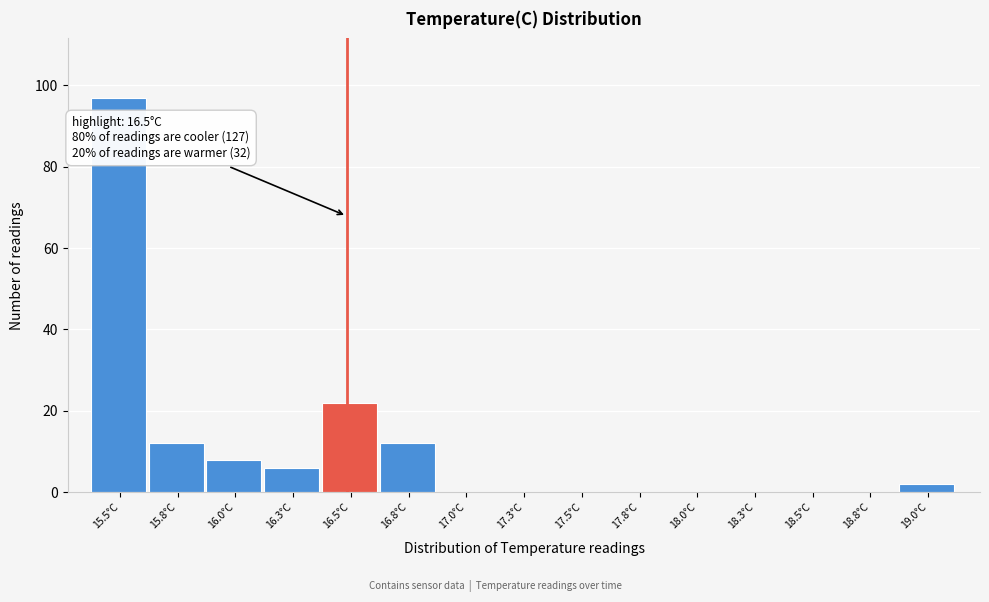

Over which range of the x-axis is the bar tallest?

15.40 to 15.65